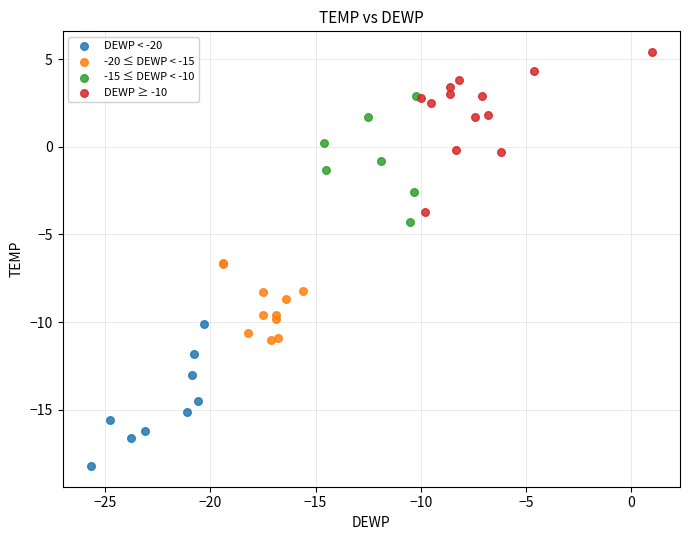

Which series reaches the maximum Y coordinate?

DEWP ≥ -10